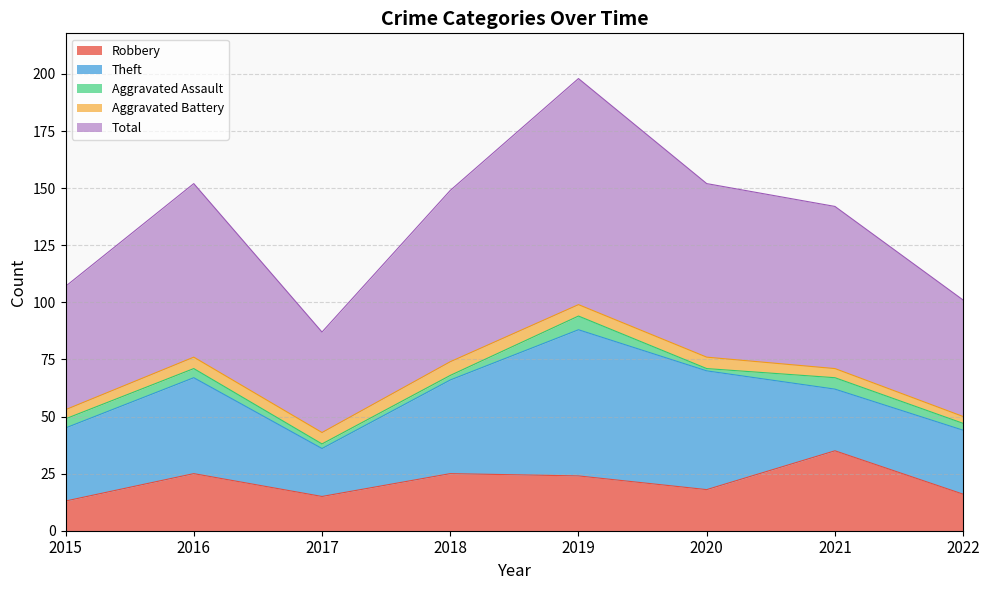

What is the total value across all series at 2019?

198